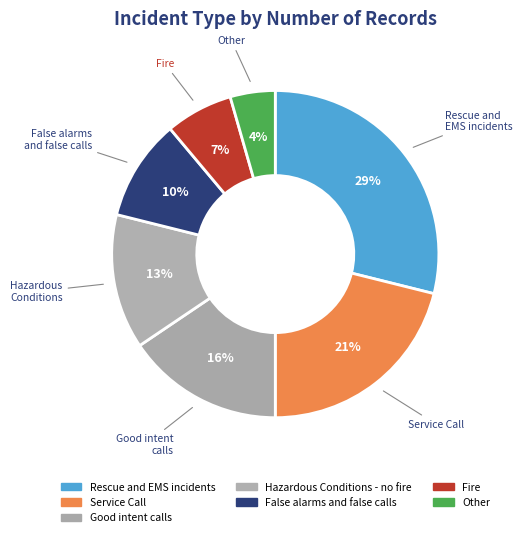

Rank the categories by value from highest to lowest.

Rescue and EMS incidents, Service Call, Good intent calls, Hazardous Conditions - no fire, False alarms and false calls, Fire, Other